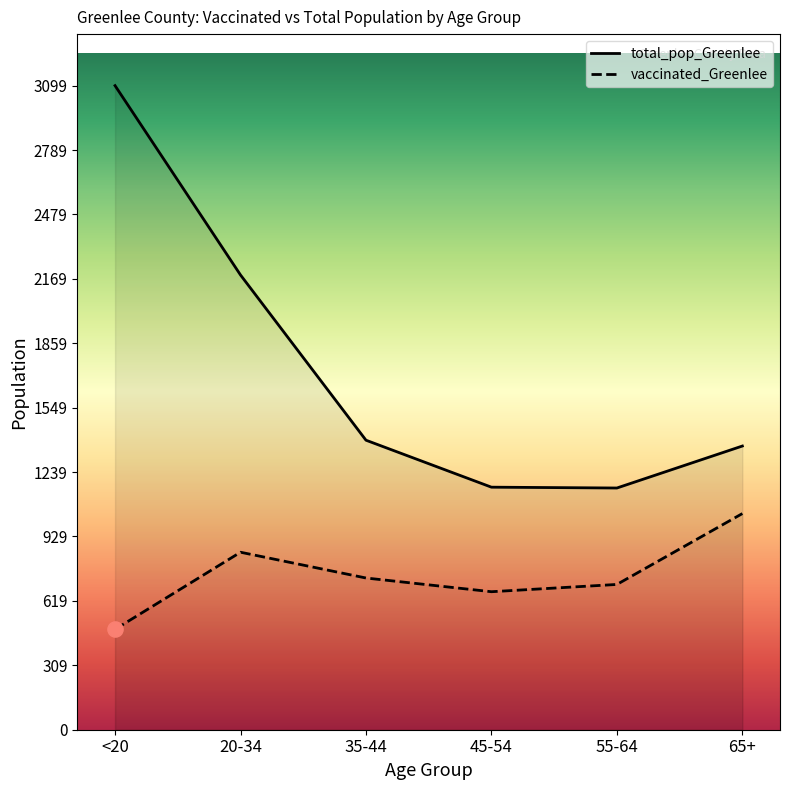

At how many categories does at least one series exceed 825?

6